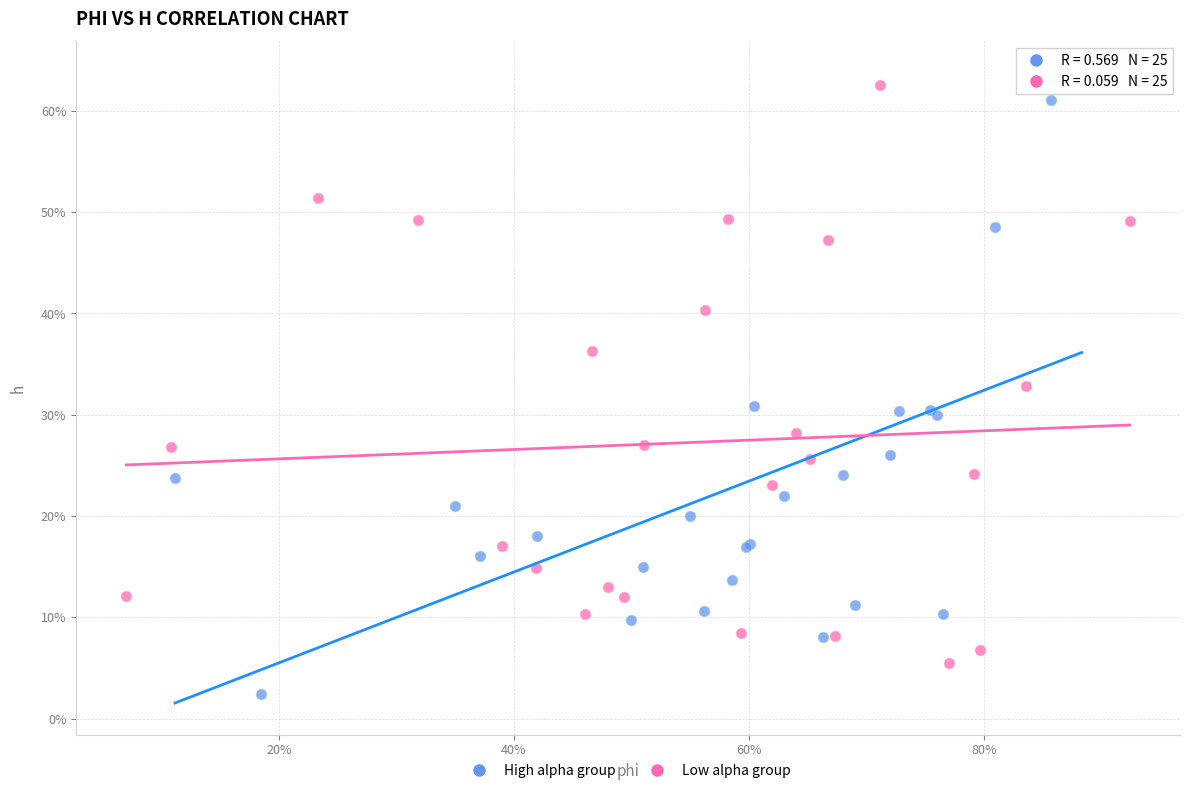

Which series reaches the minimum Y coordinate?

High alpha group